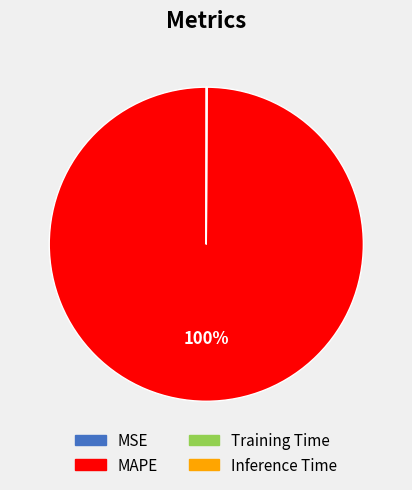

What is the largest slice in the pie chart?

MAPE